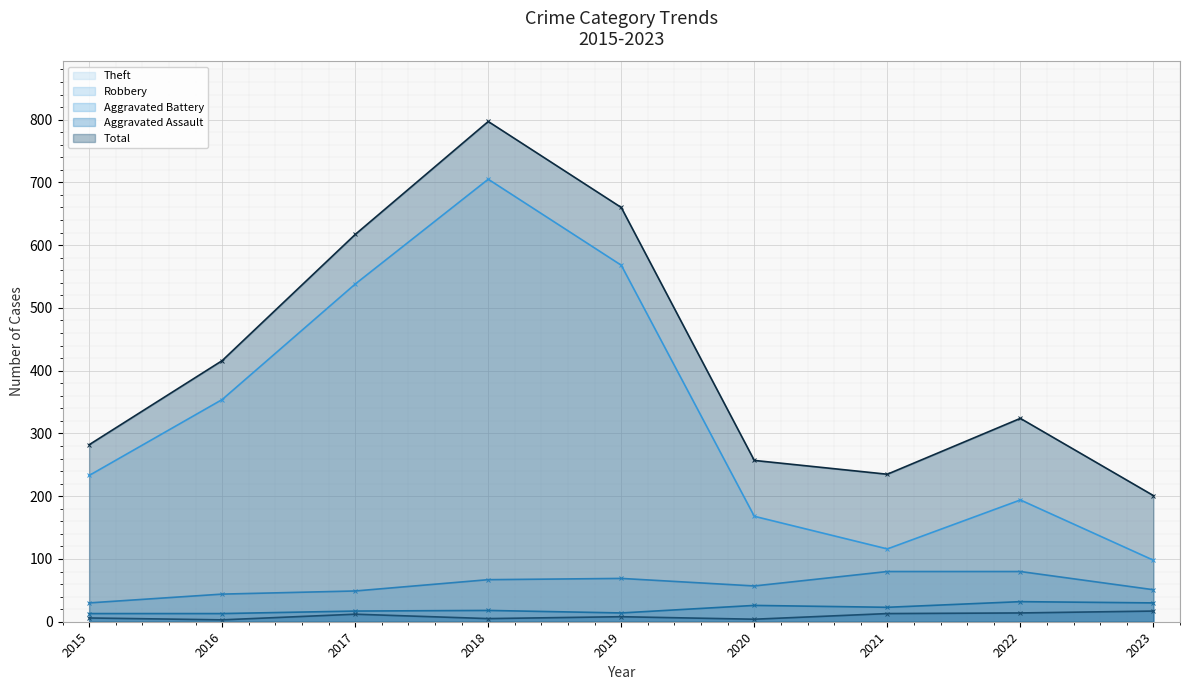

What is the value of the Aggravated Assault point at the 2nd from the left?

3